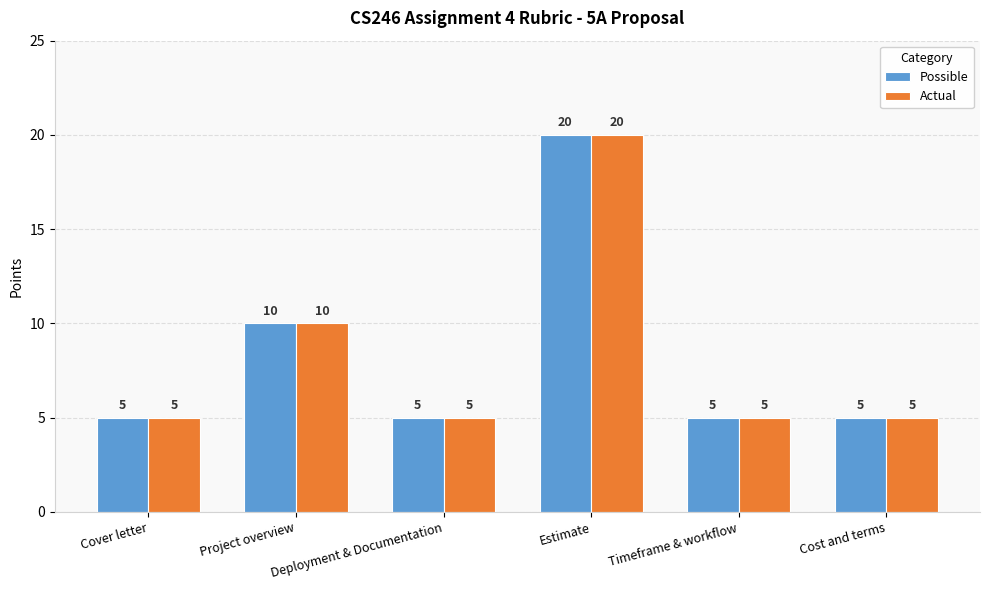

What is the difference between the Possible values at Cover letter and Project overview?

5